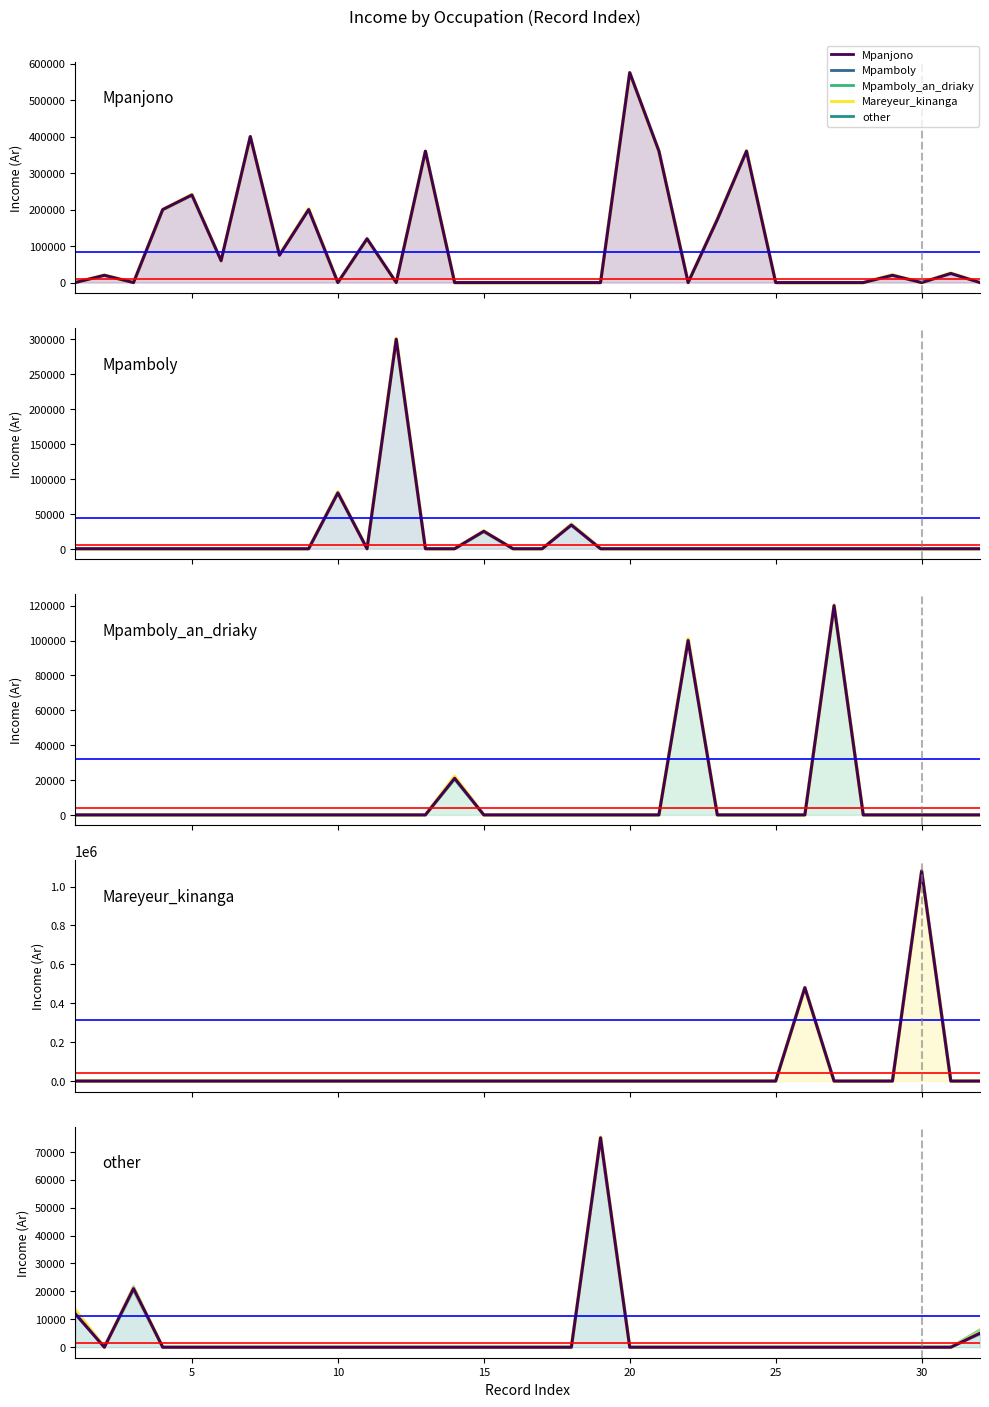

Is the value of Mpamboly at 19 greater than the value of Mareyeur_kinanga at 14?

No